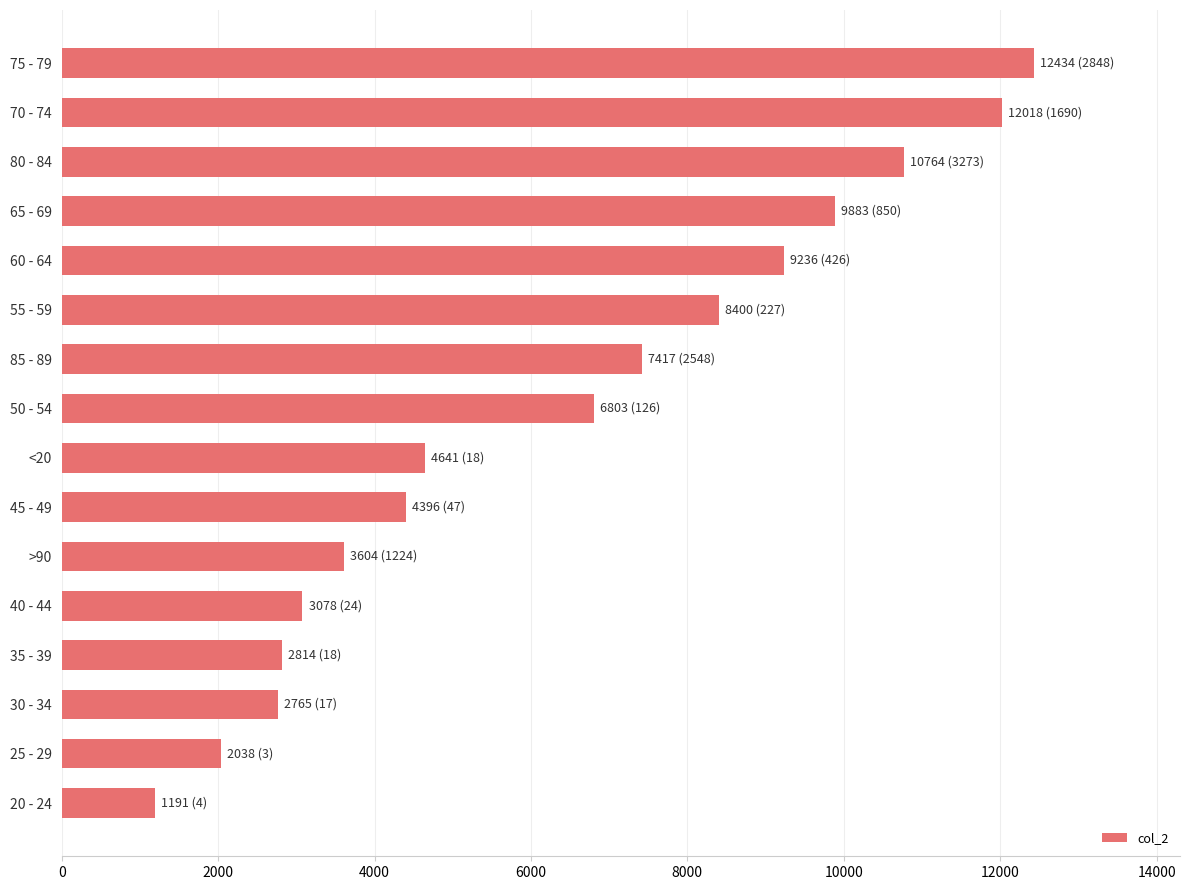

Read the value at 60 - 64.

9236